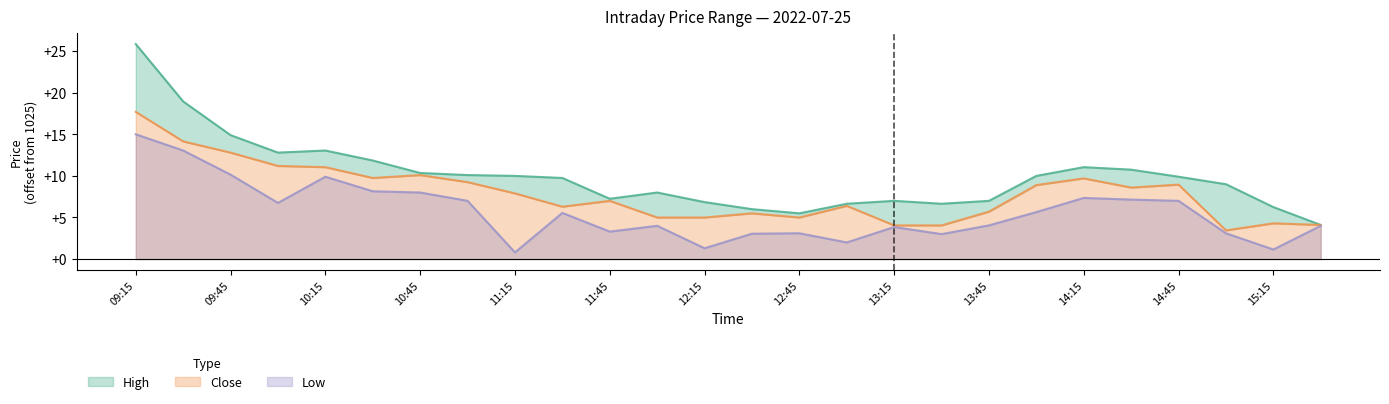

What is the label of the 14th point from the right?

12:15